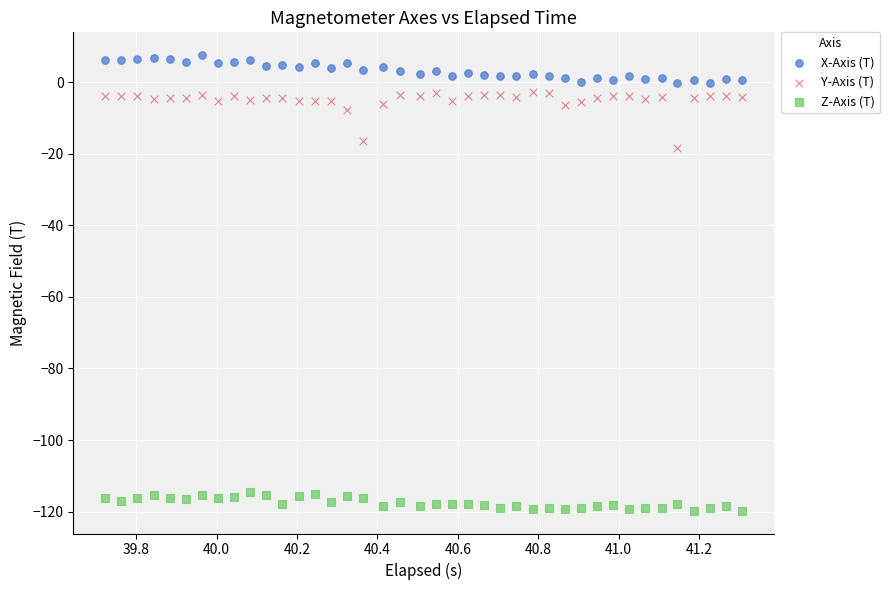

Which series has the largest Y range (max minus min)?

Y-Axis (T)